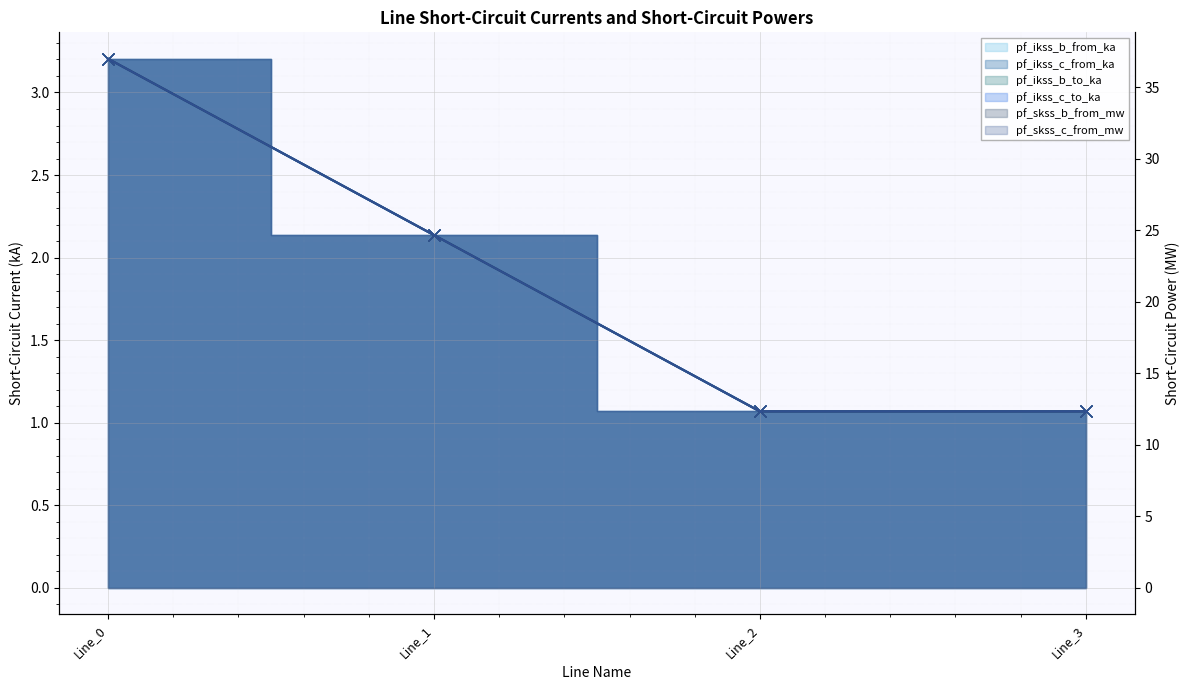

Which has a higher value, Line_0 or Line_1?

Line_0